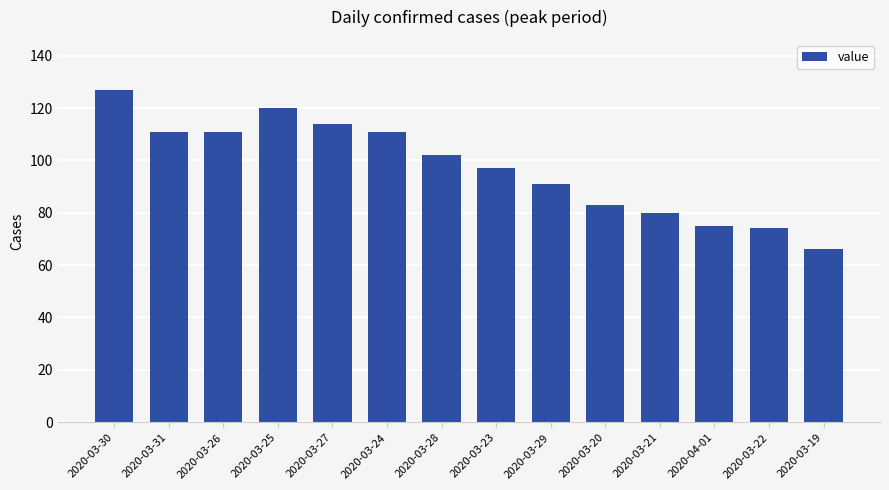

At which label is the value closest to 96?

2020-03-23